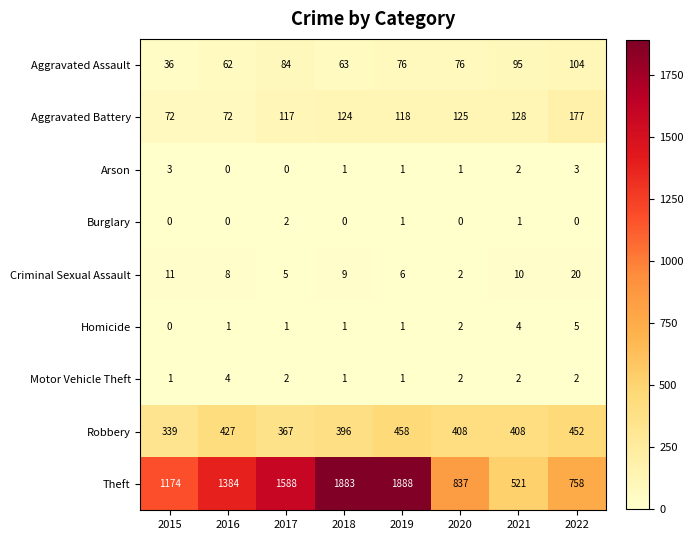

At which category does the chart reach its peak across all series?

2019